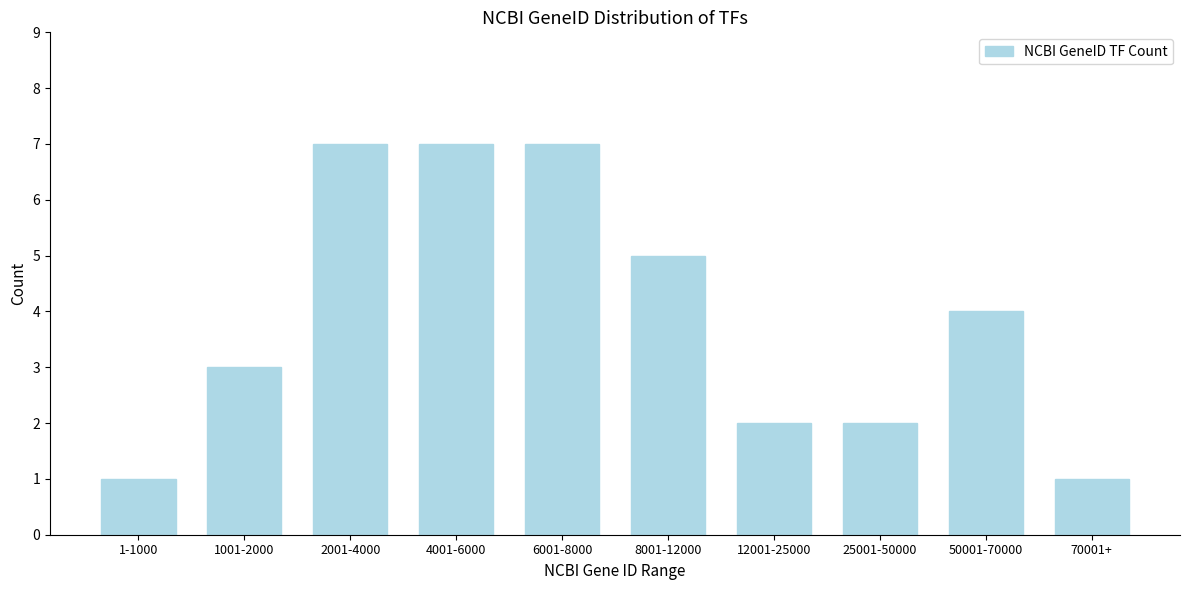

Reading left to right, extract all data points from this chart.

1	3	7	7	7	5	2	2	4	1